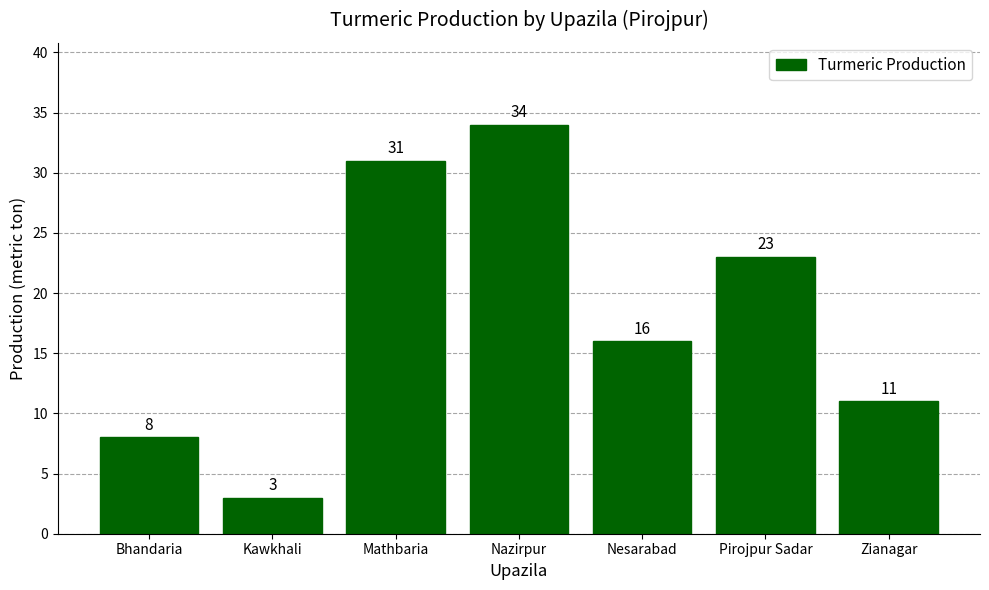

Reading left to right, extract all data points from this chart.

Bhandaria=8	Kawkhali=3	Mathbaria=31	Nazirpur=34	Nesarabad=16	Pirojpur Sadar=23	Zianagar=11